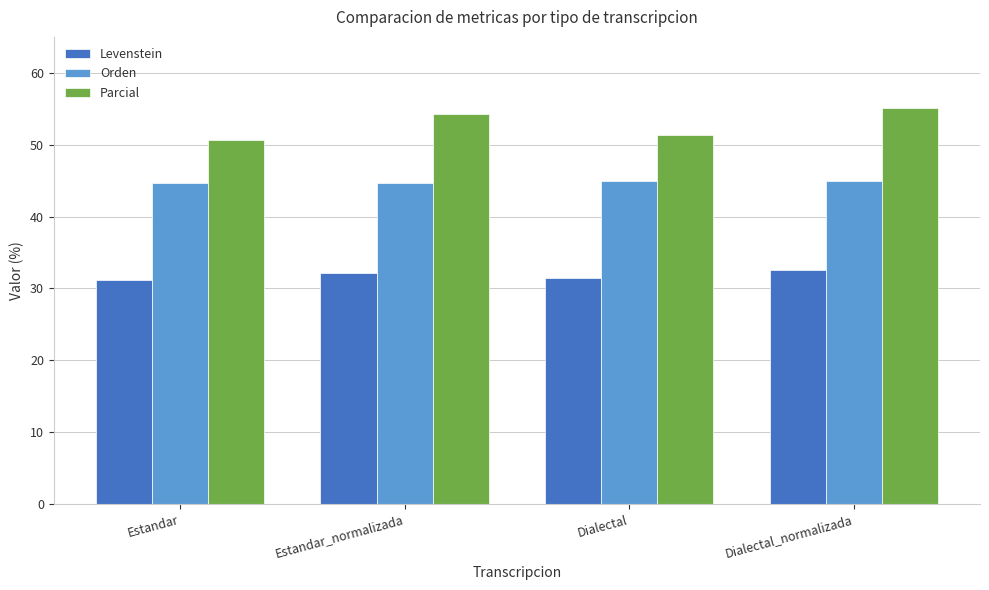

What is the approximate value of Orden at Dialectal_normalizada?

45.0